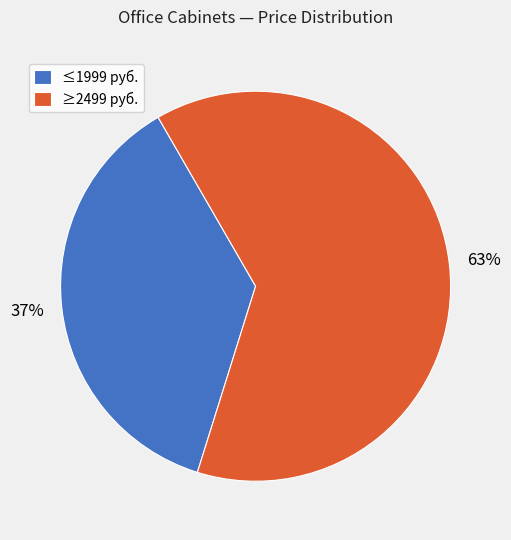

What is the smallest slice in the pie chart?

≤1999 руб.